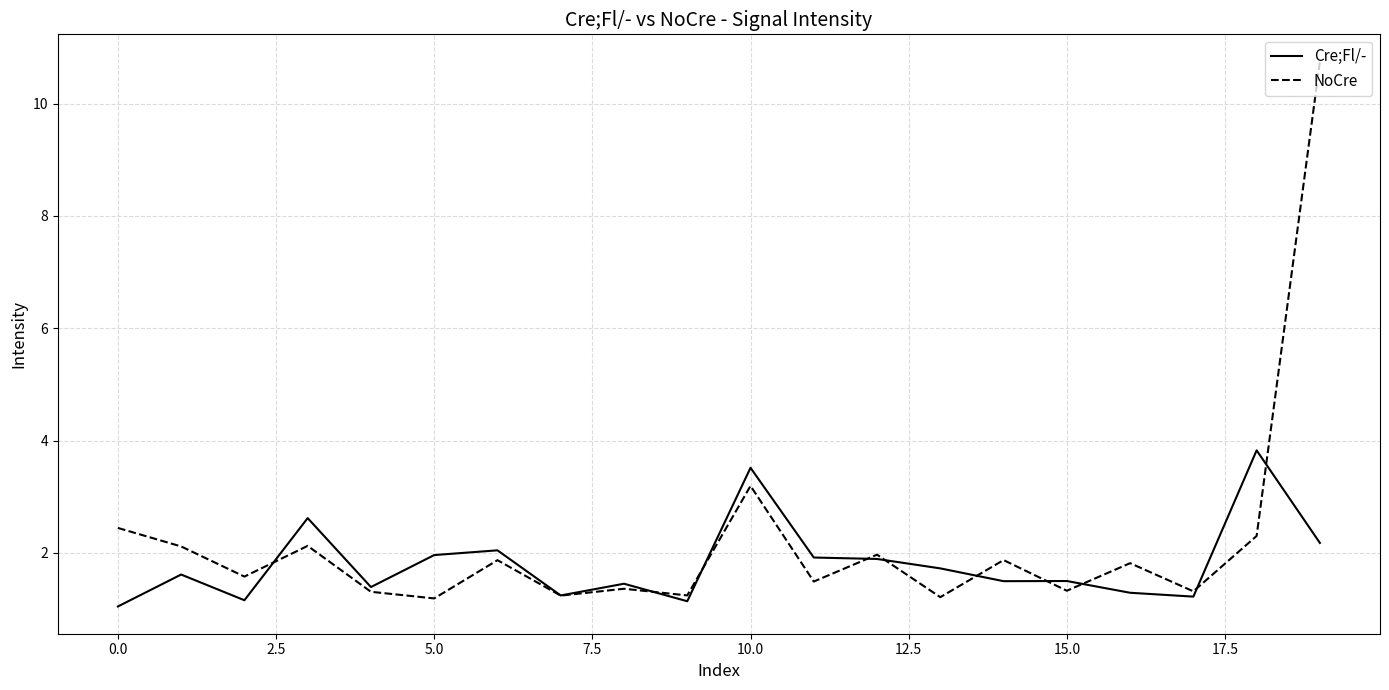

List the series in order of their peak value, lowest first.

Cre;Fl/-, NoCre